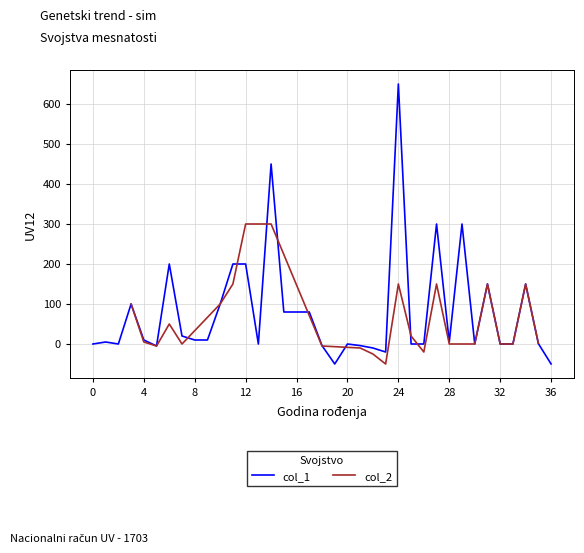

True or false: the data shows 200 at 6.

True